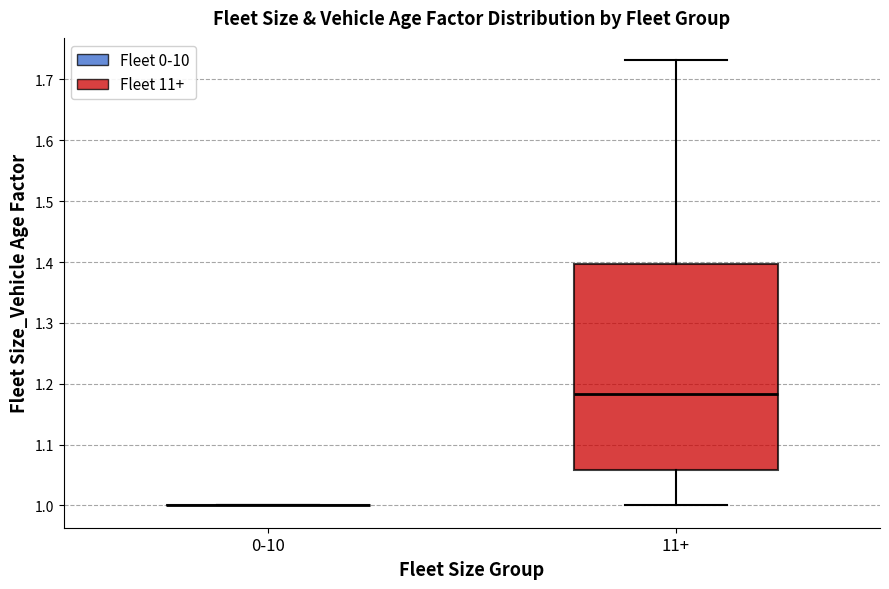

Where does the median line of the box for 11+ sit on the y-axis? The values are not printed on the chart, so give them approximately, as read against the axis.

1.18